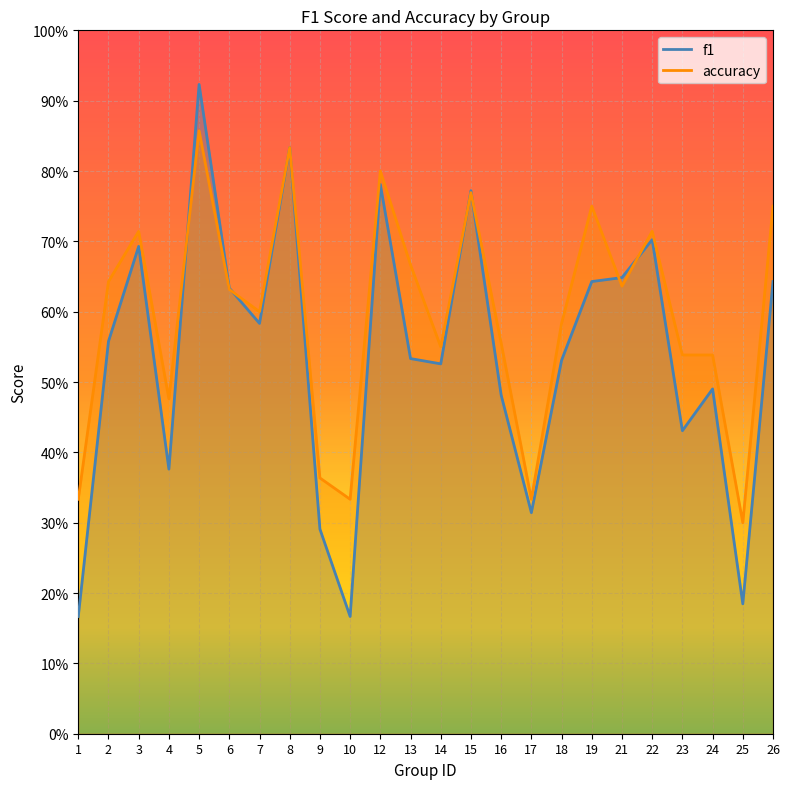

How many lines are shown in the chart?

2